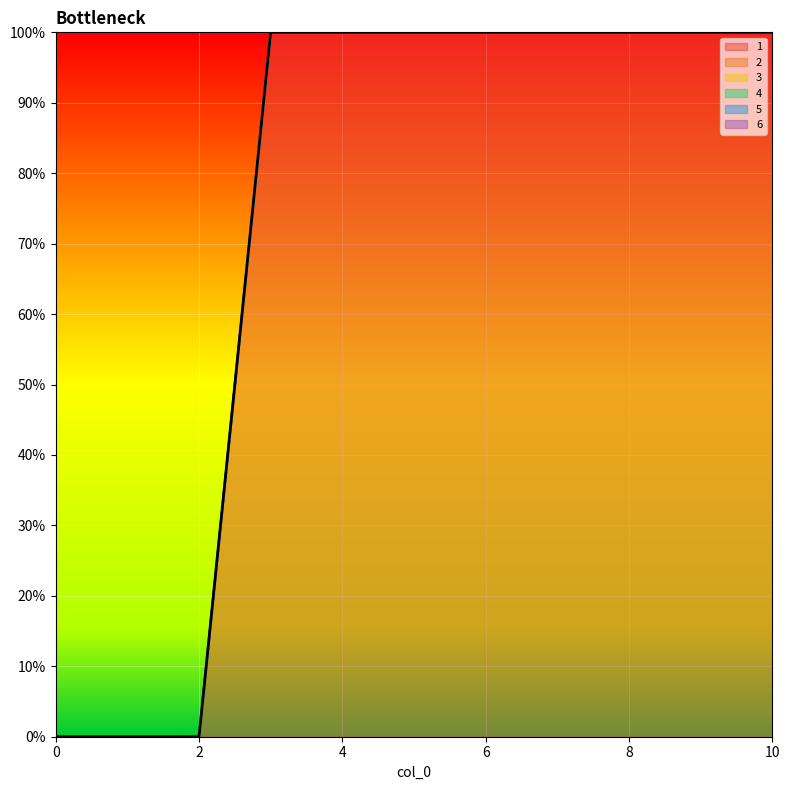

What are all the series names shown in the legend?

1, 2, 3, 4, 5, 6